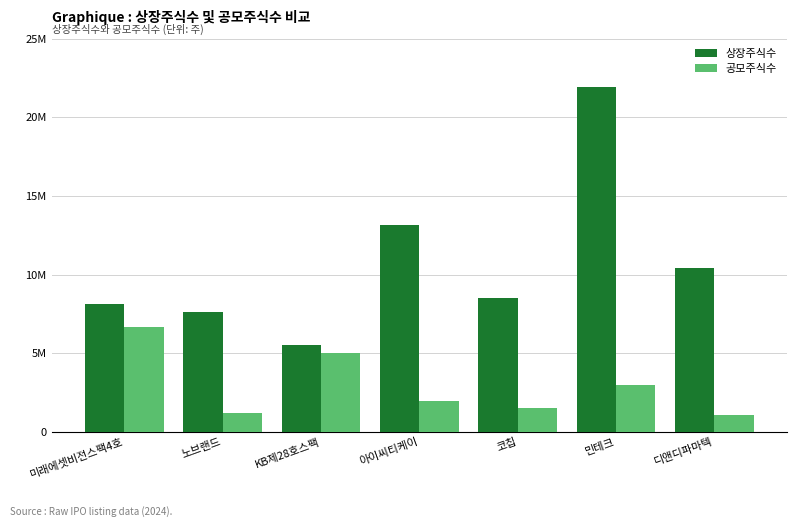

Between 민테크 and 디앤디파마텍, which series saw the biggest shift?

상장주식수